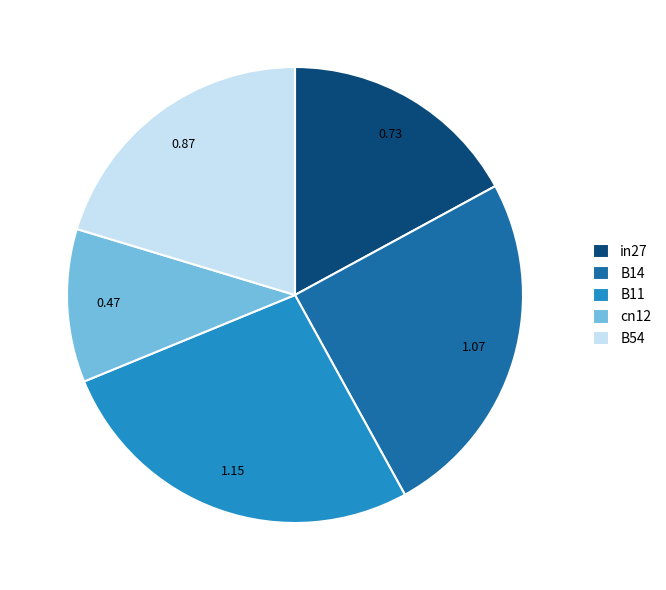

Between in27 and cn12, which is larger?

in27